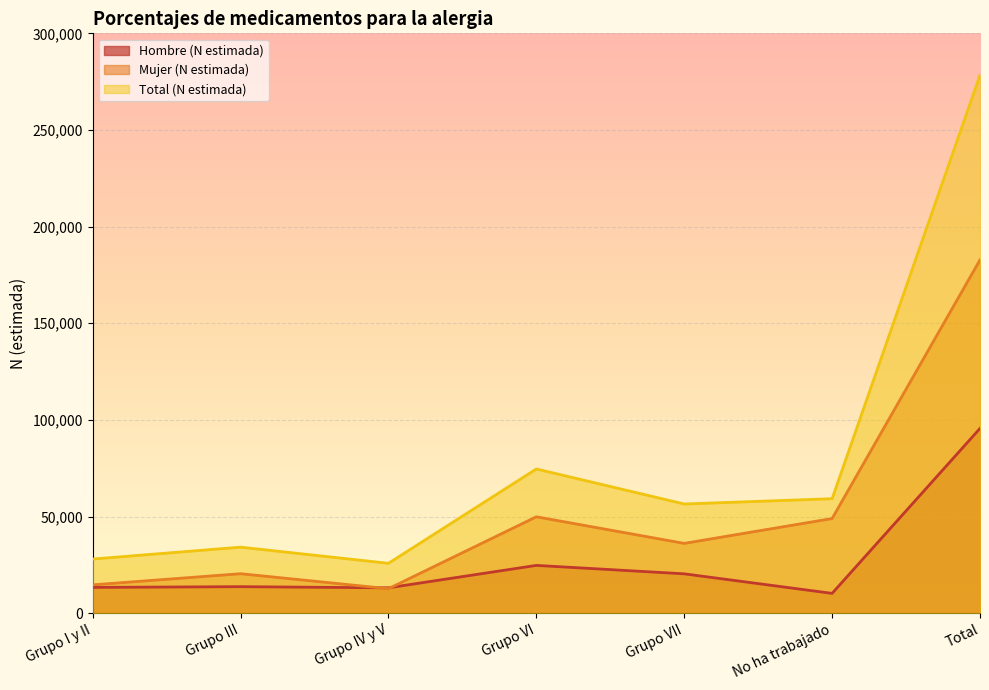

At how many categories does at least one series exceed 143475?

1